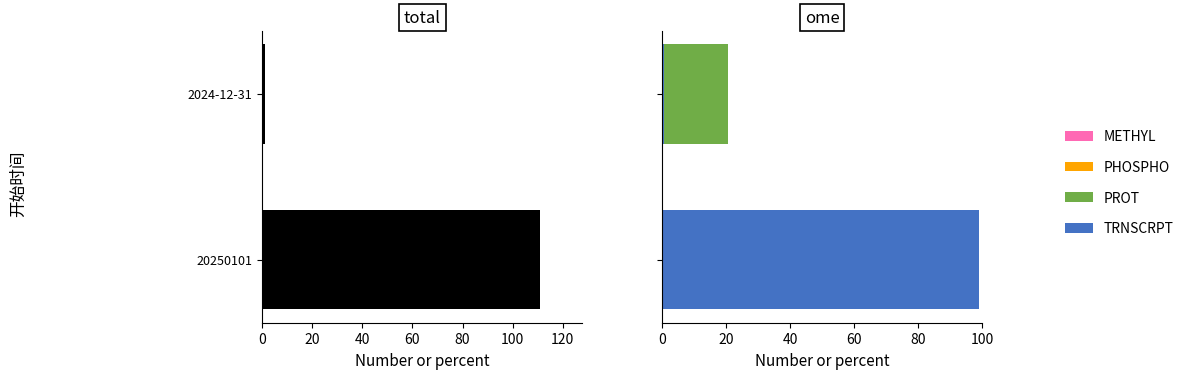

How many groups of bars are there?

2